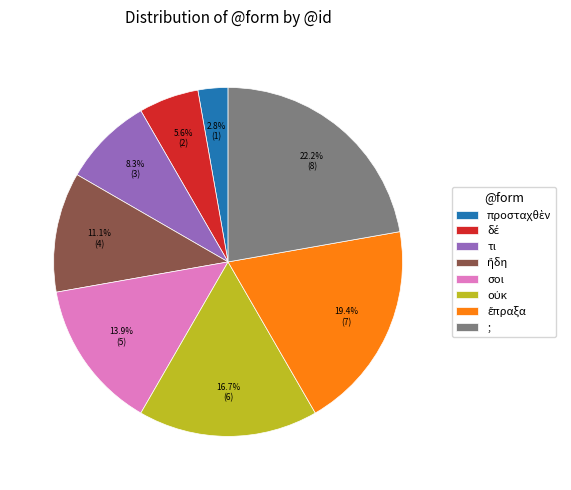

To the nearest percent, what is the average slice percentage?

12%